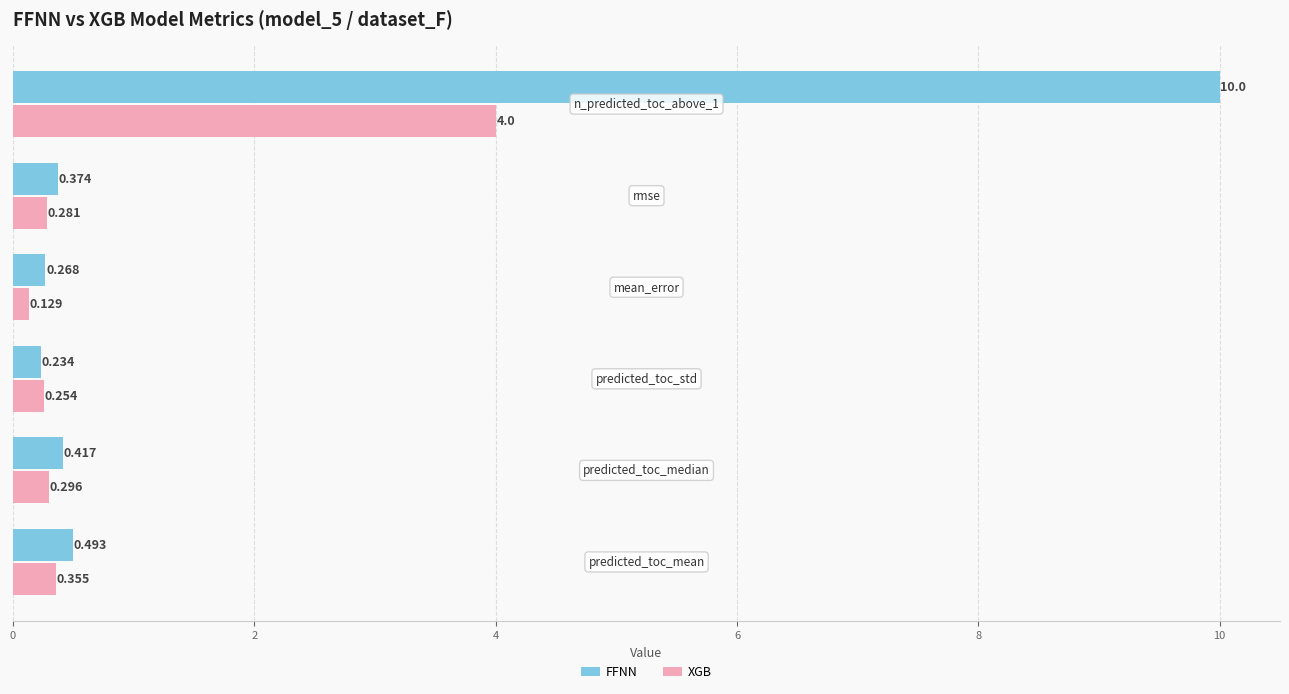

List the series in order of their overall mean, highest first.

FFNN, XGB